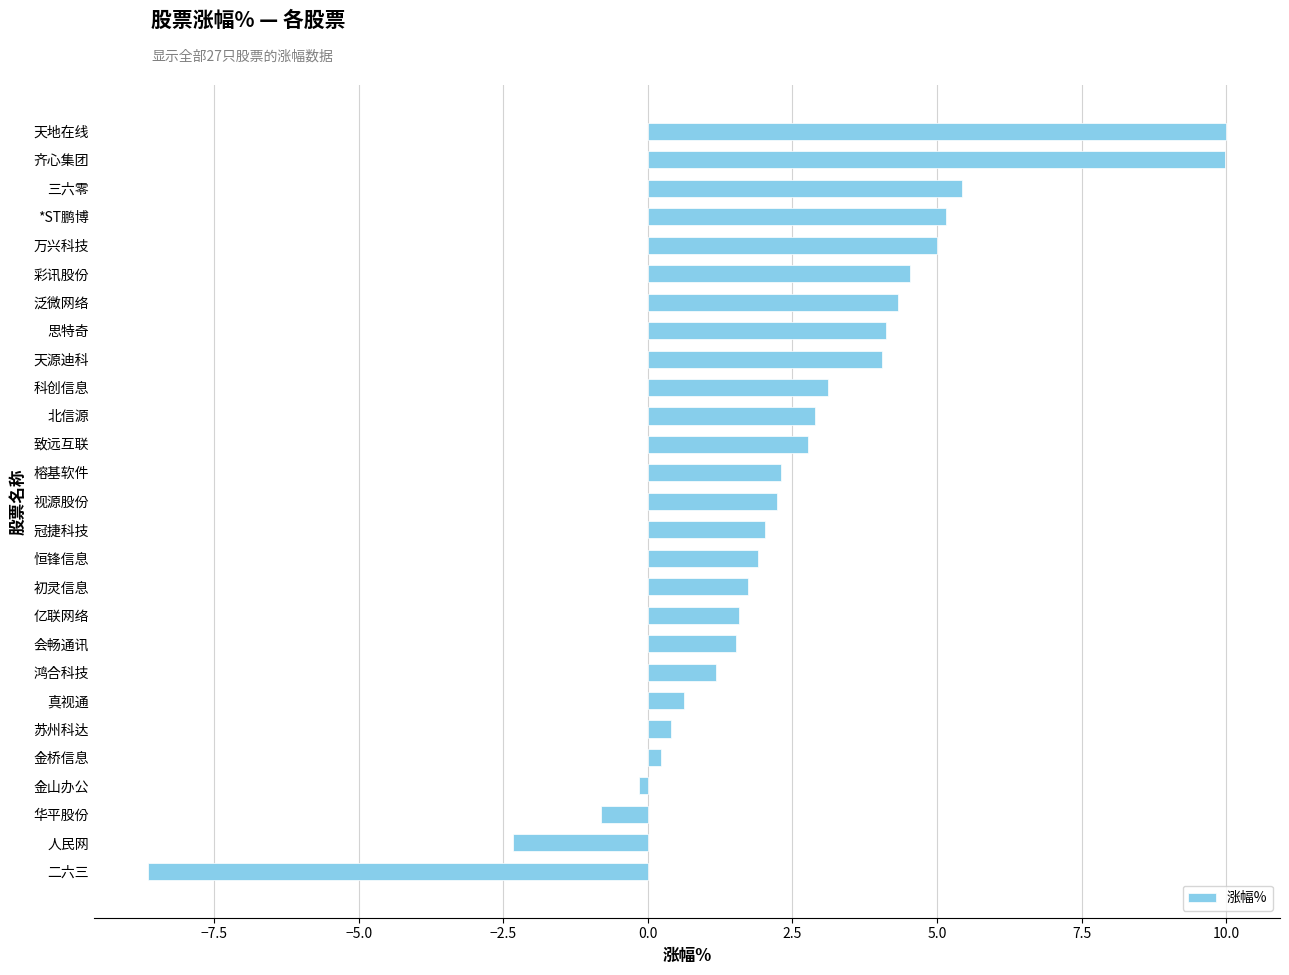

What is the difference between the second highest and second lowest values?

12.3